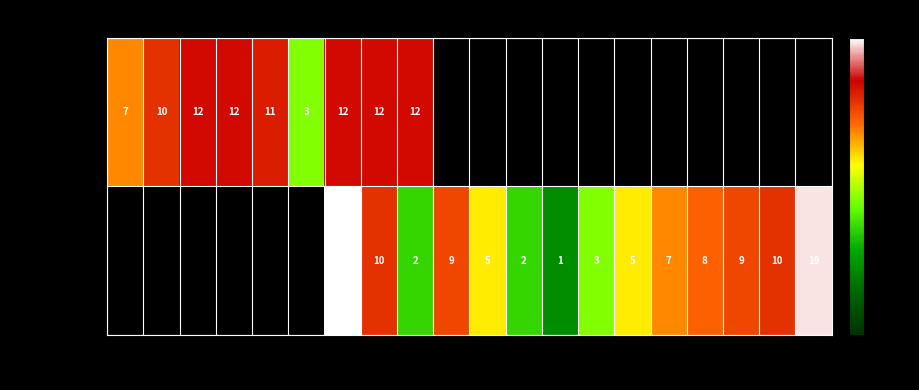

Which category has the lowest value in the SP15/NP15 series?

1